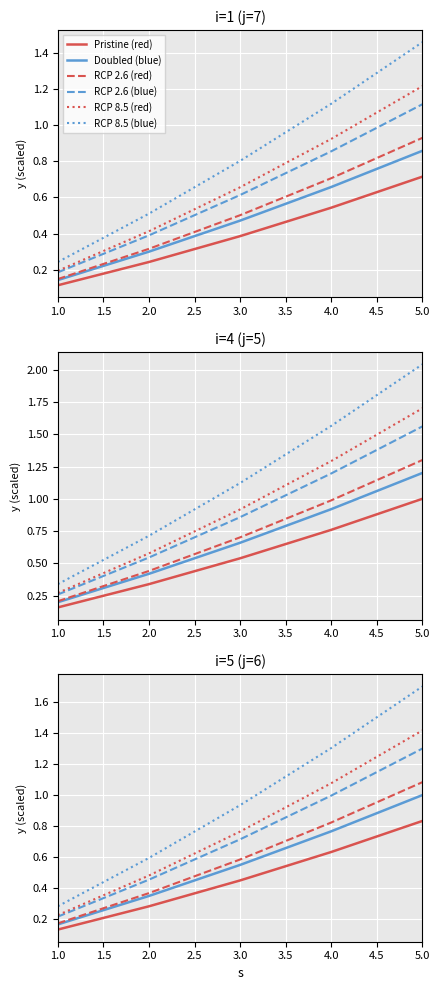

What is the average value of the Doubled (blue) series?

0.6